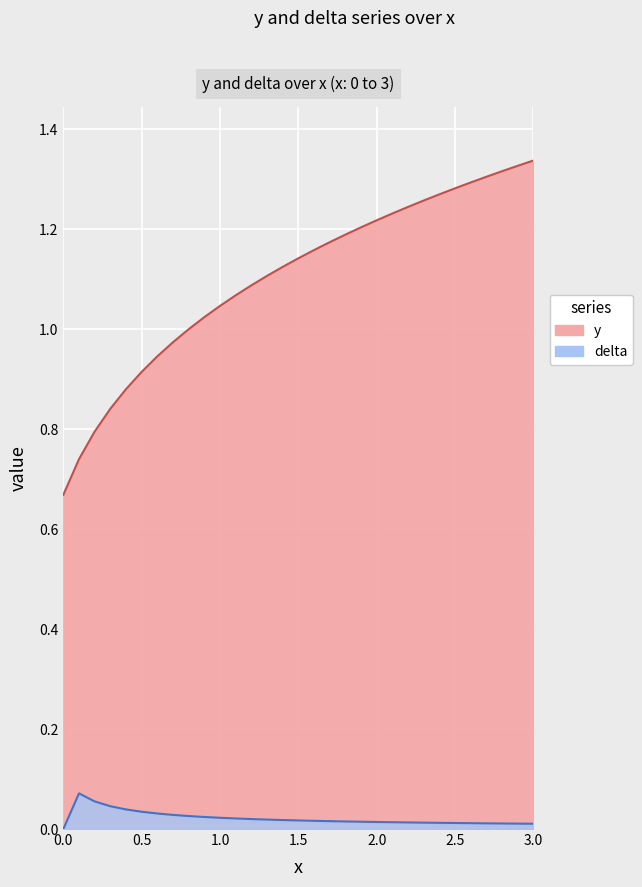

True or false: y and delta intersect in this chart.

False